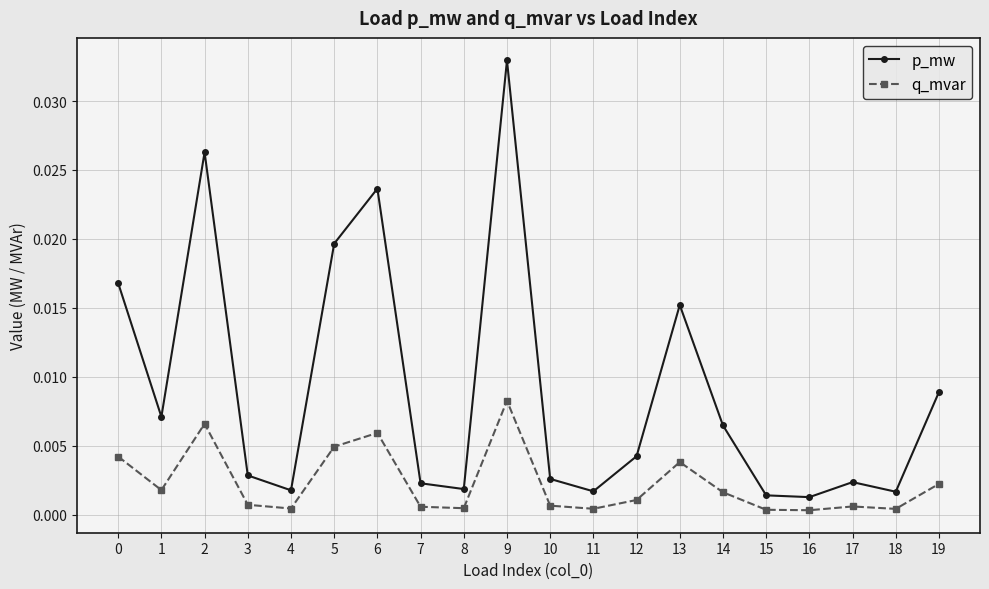

At which category does p_mw reach its first local peak?

2